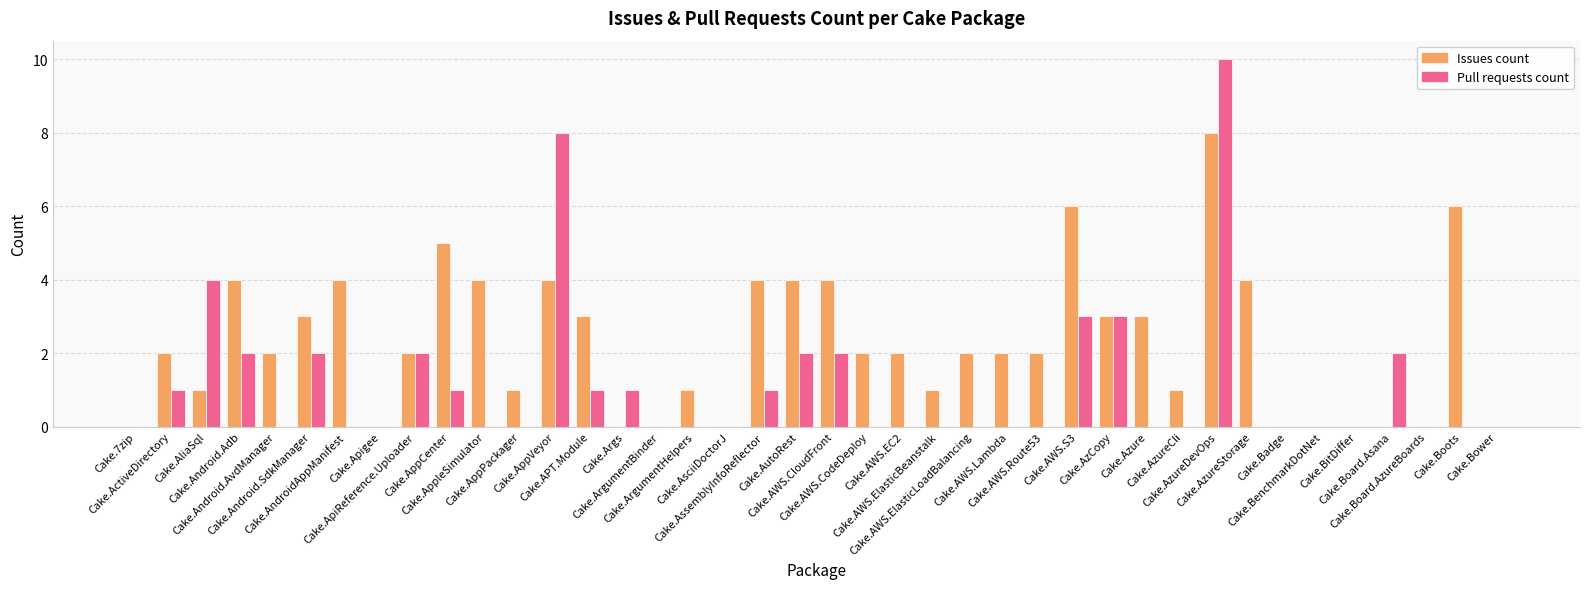

Reading left to right, extract all data points from this chart.

Issues count: 0	2	1	4	2	3	4	0	2	5	4	1	4	3	0	0	1	0	4	4	4	2	2	1	2	2	2	6	3	3	1	8	4	0	0	0	0	0	6	0
Pull requests count: 0	1	4	2	0	2	0	0	2	1	0	0	8	1	1	0	0	0	1	2	2	0	0	0	0	0	0	3	3	0	0	10	0	0	0	0	2	0	0	0